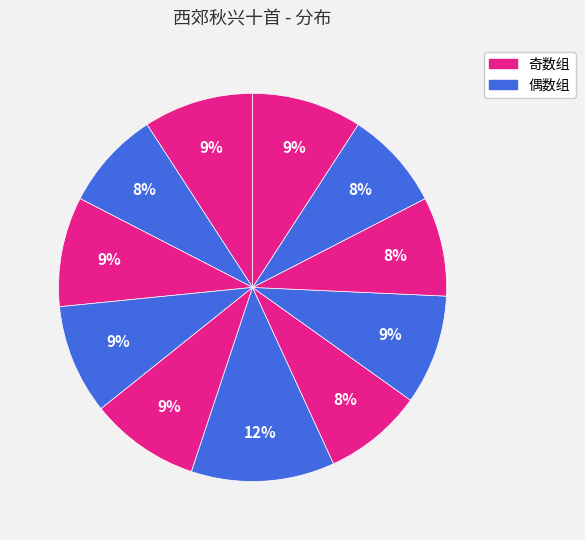

Count the number of slices in the pie.

11